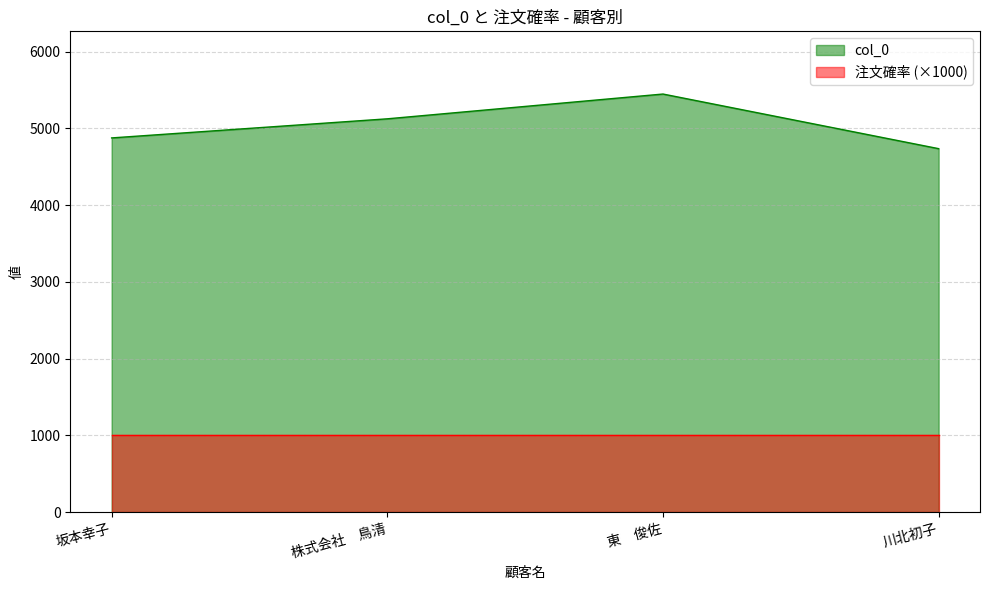

What is the difference between the values at 東　俊佐 and 株式会社　鳥清?

323